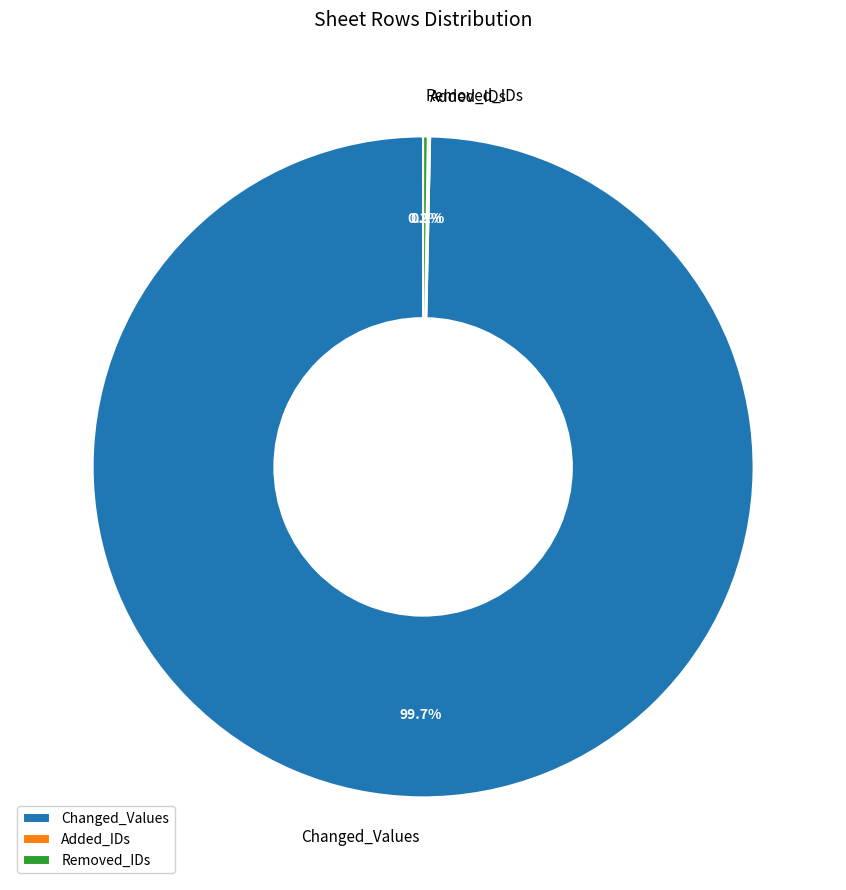

What is the largest slice in the pie chart?

Changed_Values